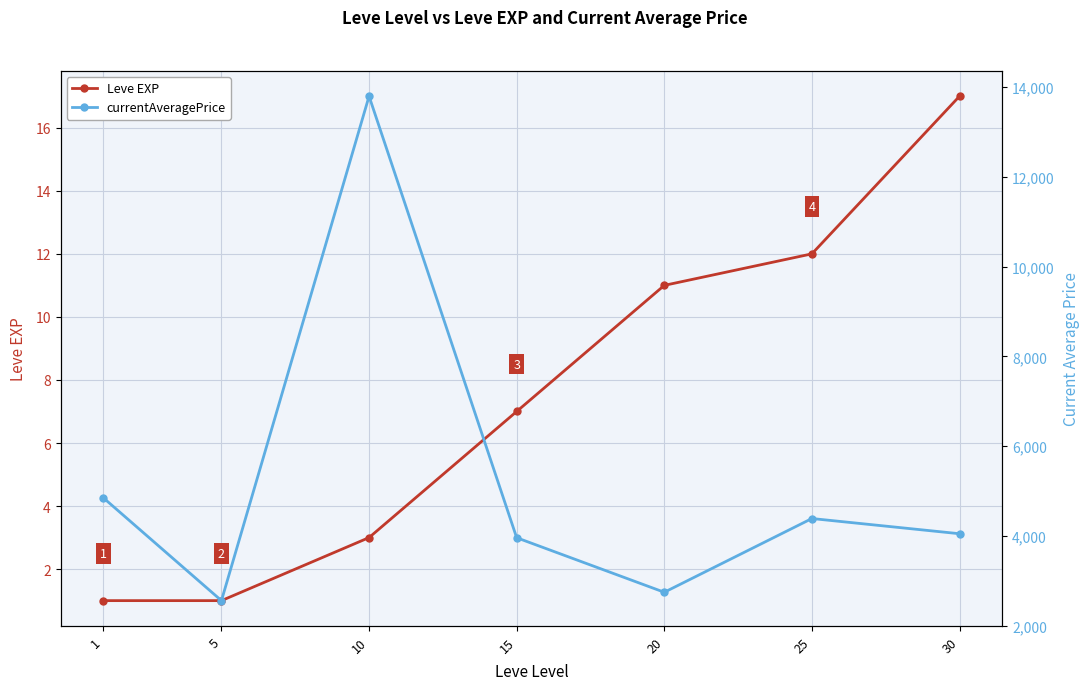

Between 1 and 10, which series saw the biggest shift?

currentAveragePrice